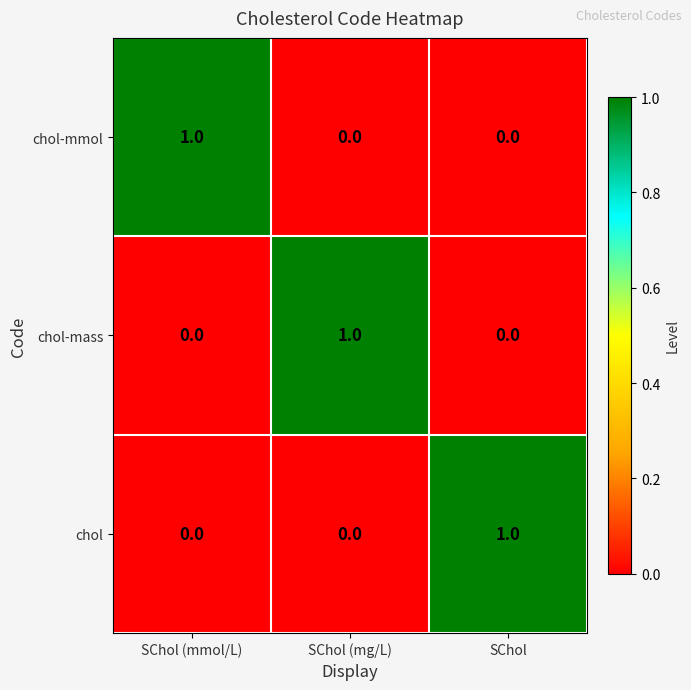

The value of chol-mass at SChol is 1. True or false?

False